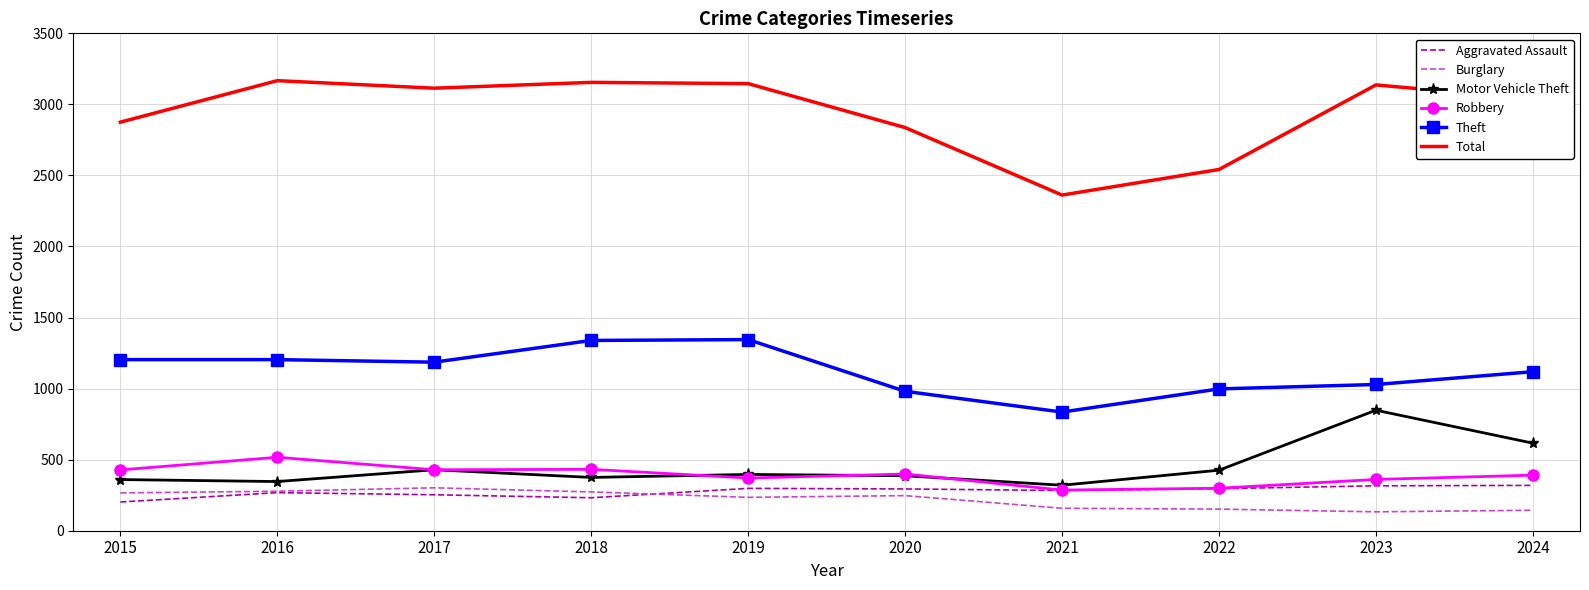

True or false: Burglary and Total cross at least once.

False